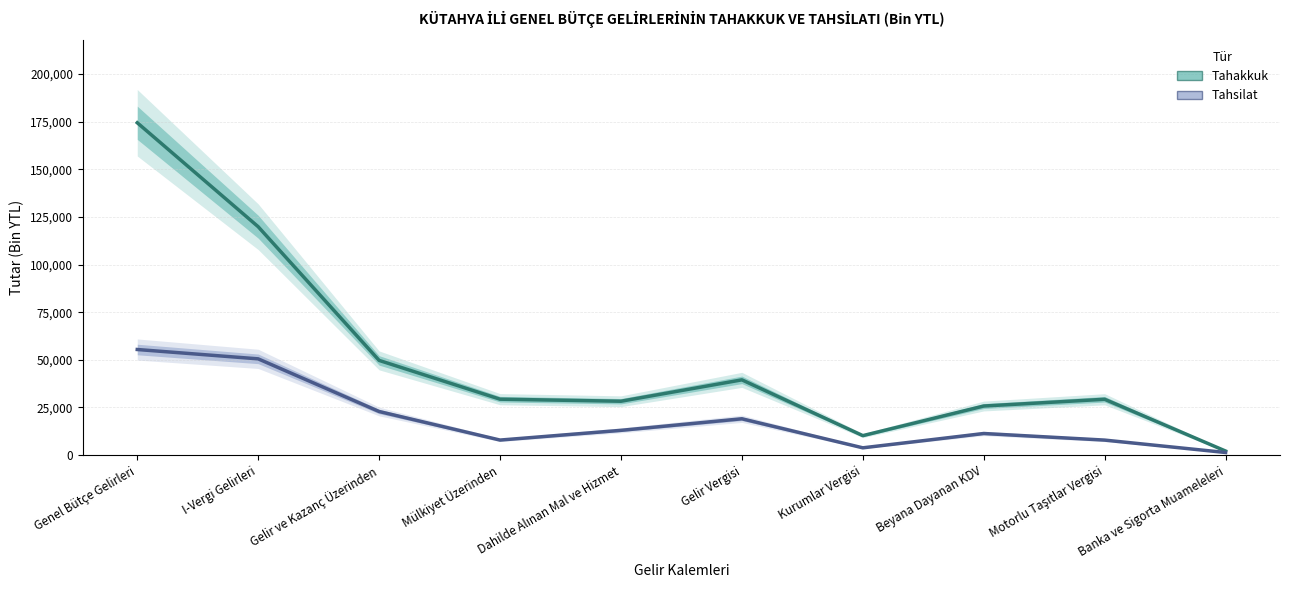

Between Mülkiyet Üzerinden and Gelir Vergisi, which series saw the biggest shift?

Tahsilat